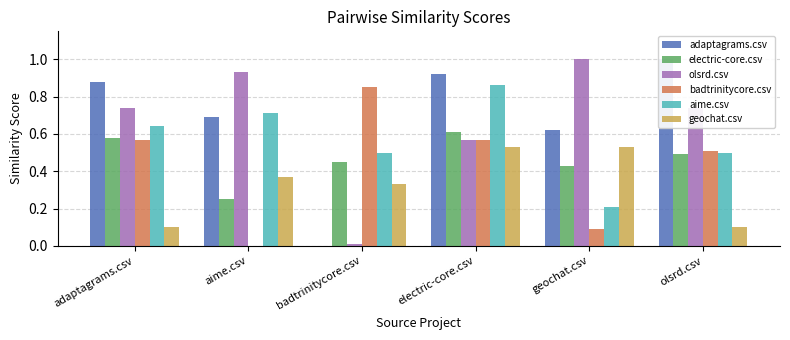

Which series has the largest range (max minus min)?

adaptagrams.csv